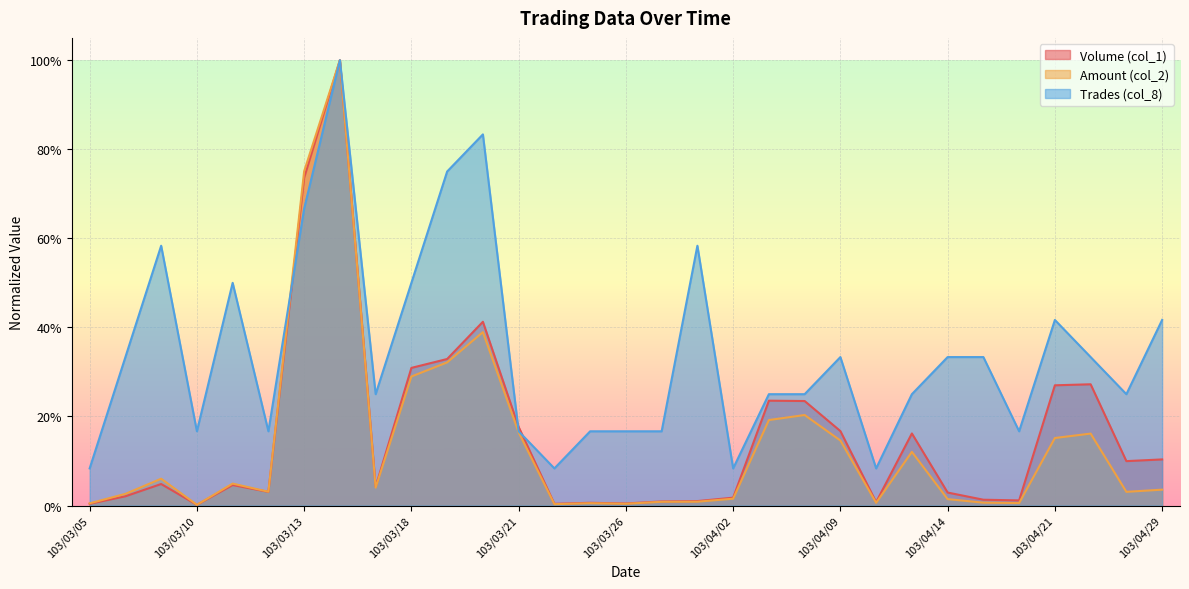

What is the difference between the maximum and minimum values in the Volume (col_1) series?

1.0